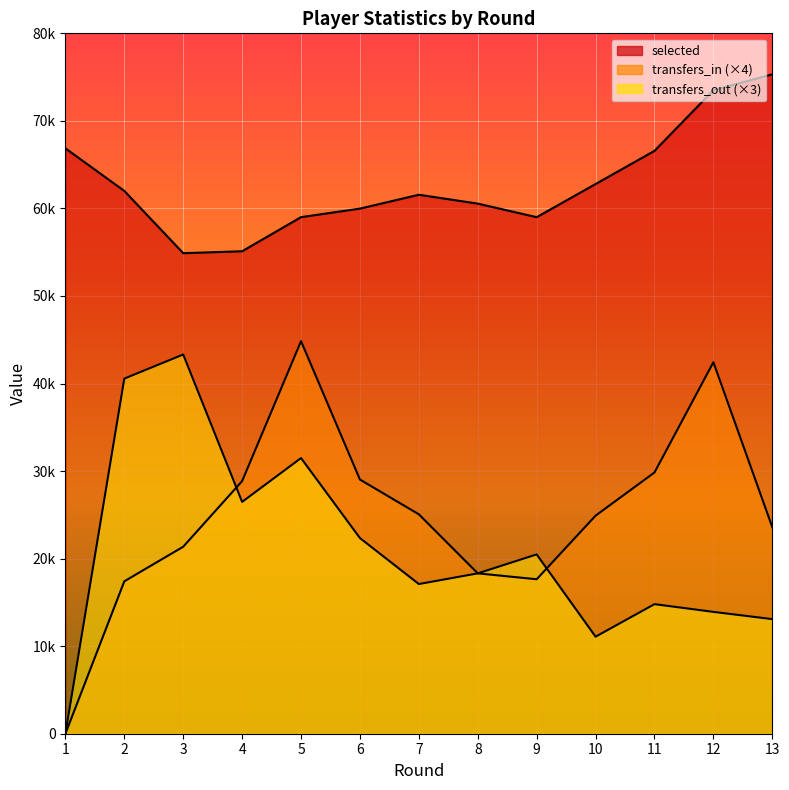

Reading left to right, extract all data points from this chart.

selected: 1=66864	2=62000	3=54887	4=55108	5=59006	6=59980	7=61562	8=60551	9=59000	10=62786	11=66575	12=73502	13=75316
transfers_in: 1=0	2=17408	3=21360	4=28856	5=44836	6=29032	7=25060	8=18316	9=17644	10=24908	11=29840	12=42432	13=23588
transfers_out: 1=0	2=40560	3=43314	4=26481	5=31485	6=22347	7=17097	8=18315	9=20481	10=11082	11=14799	12=13917	13=13089